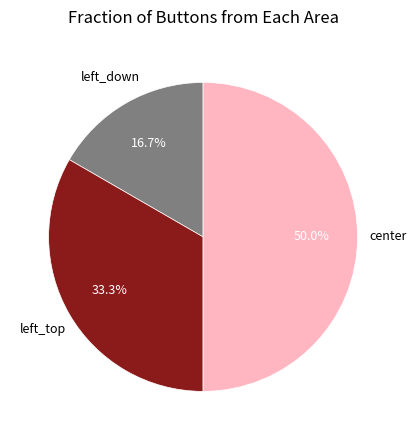

To the nearest percent, what percentage of the pie is left_down?

17%